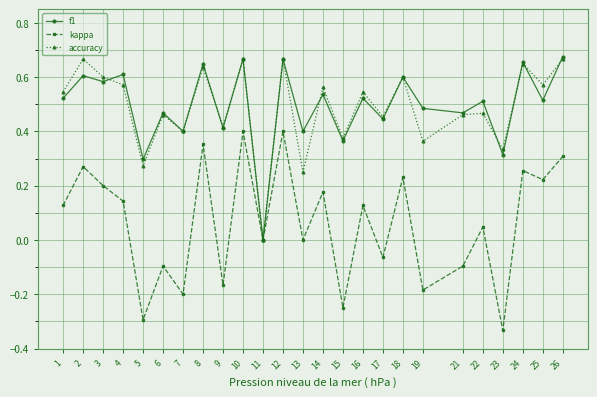

Is it true that accuracy equals 0.1 at 21?

False